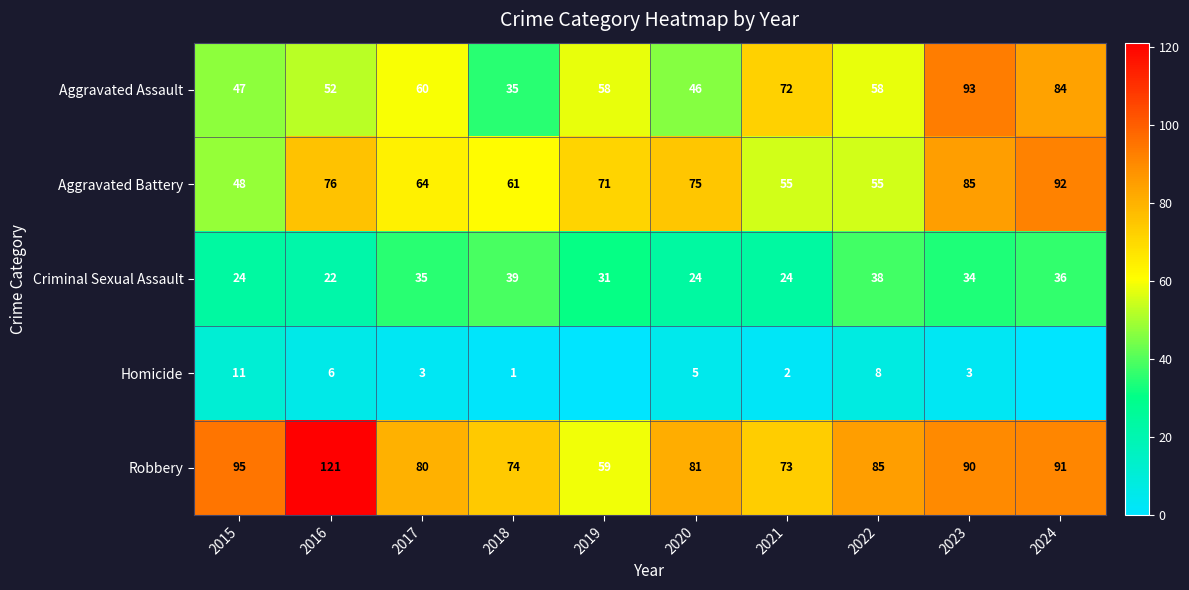

What is the sum of the Aggravated Assault values at 2022 and 2021?

130